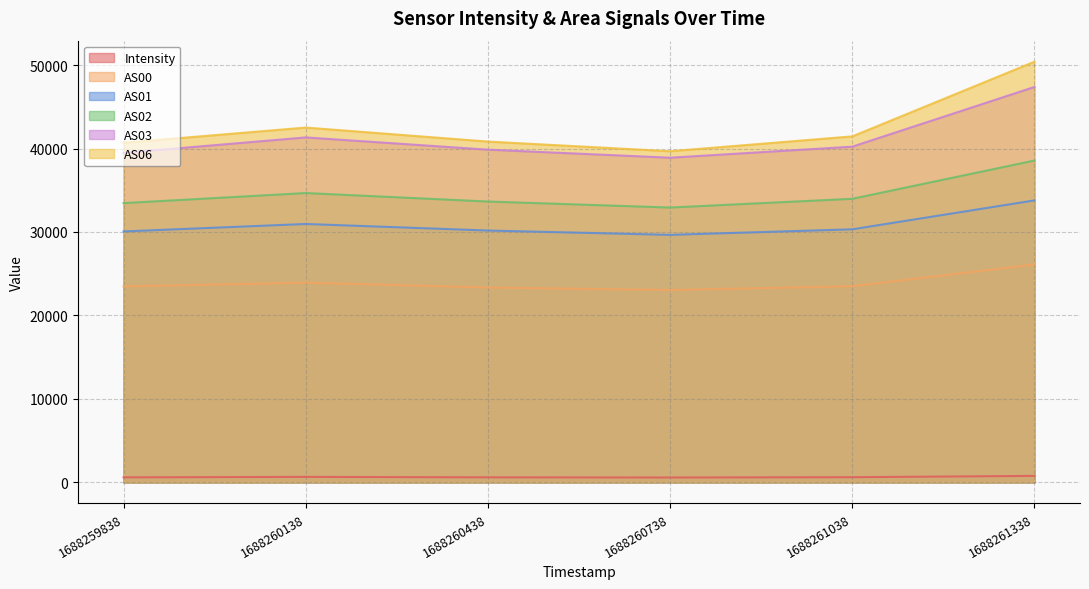

Which category has the highest value in the AS01 series?

1688261338